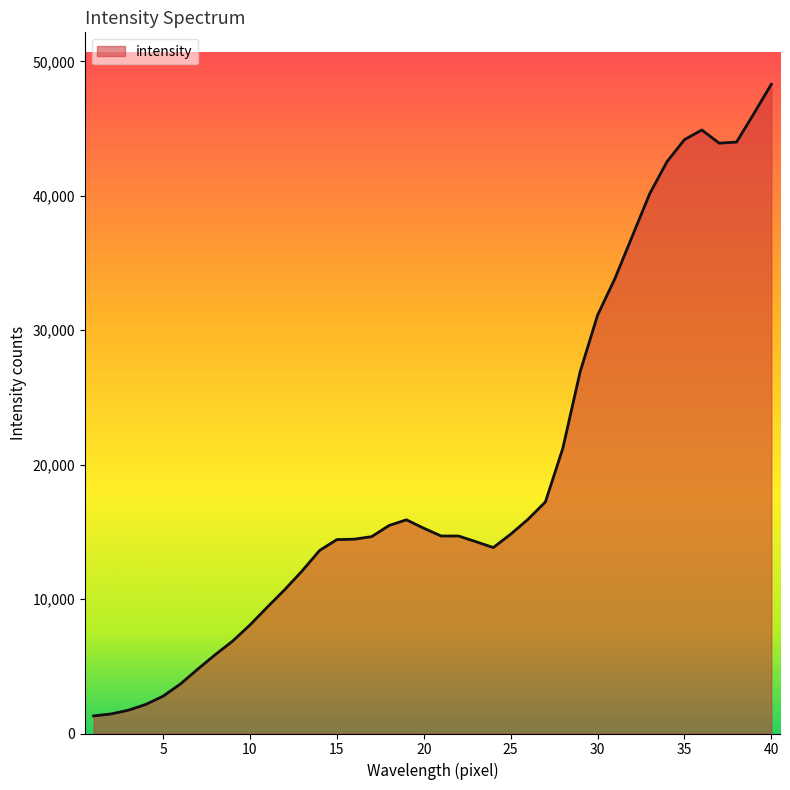

What is the greatest value displayed?

48295